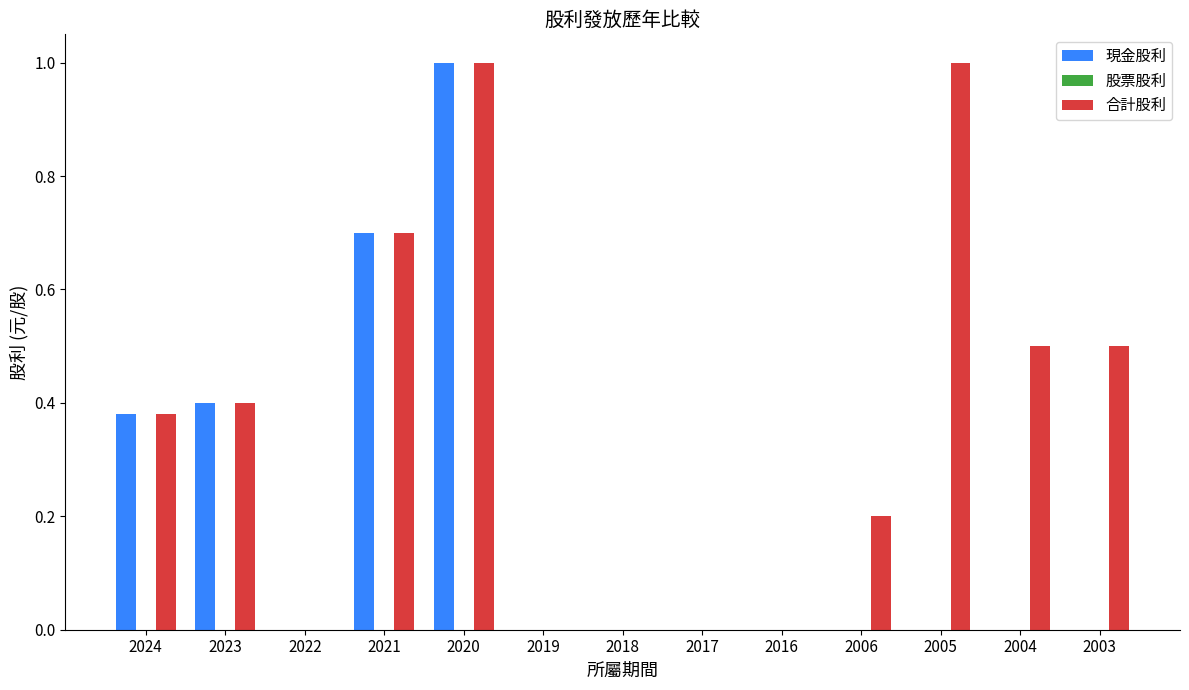

Is it true that 現金股利 equals 0.0 at 2016?

True